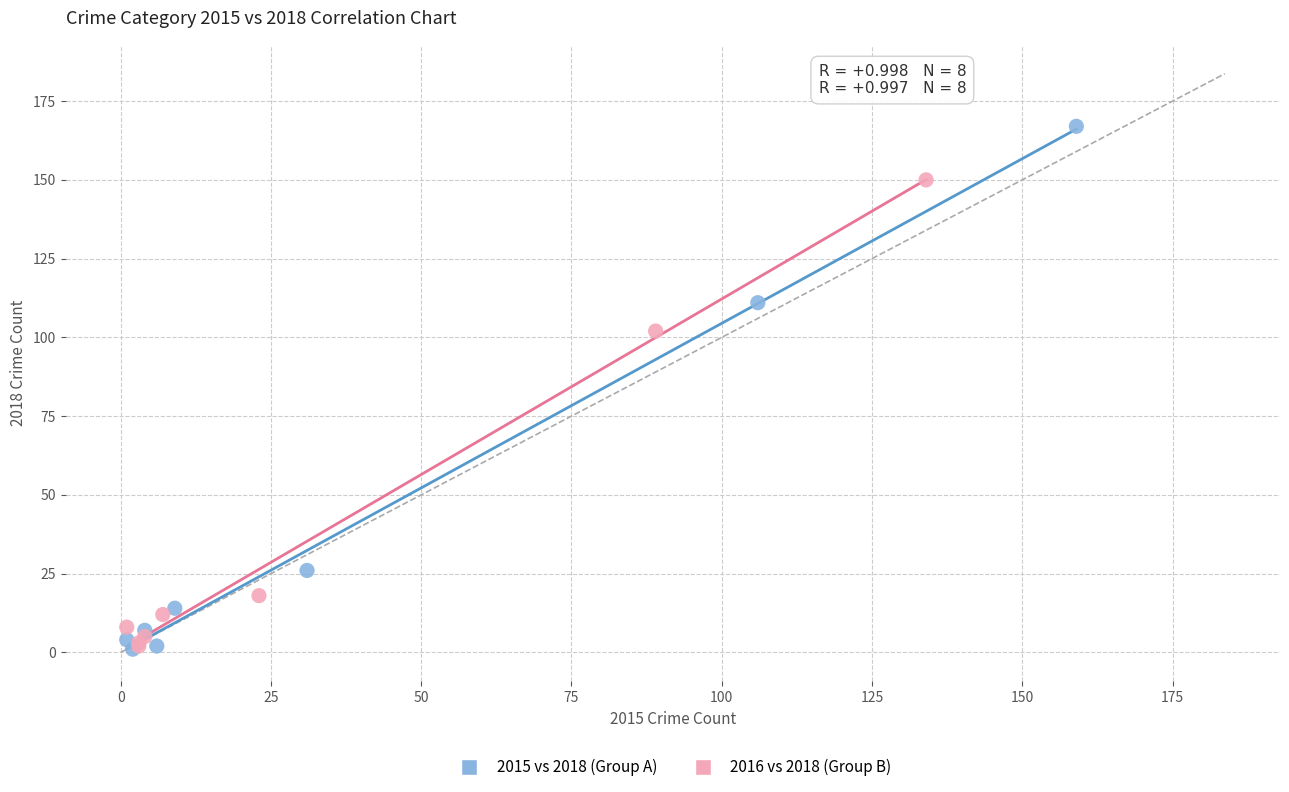

Which series has the widest spread of Y values?

2015 vs 2018 (Group A)